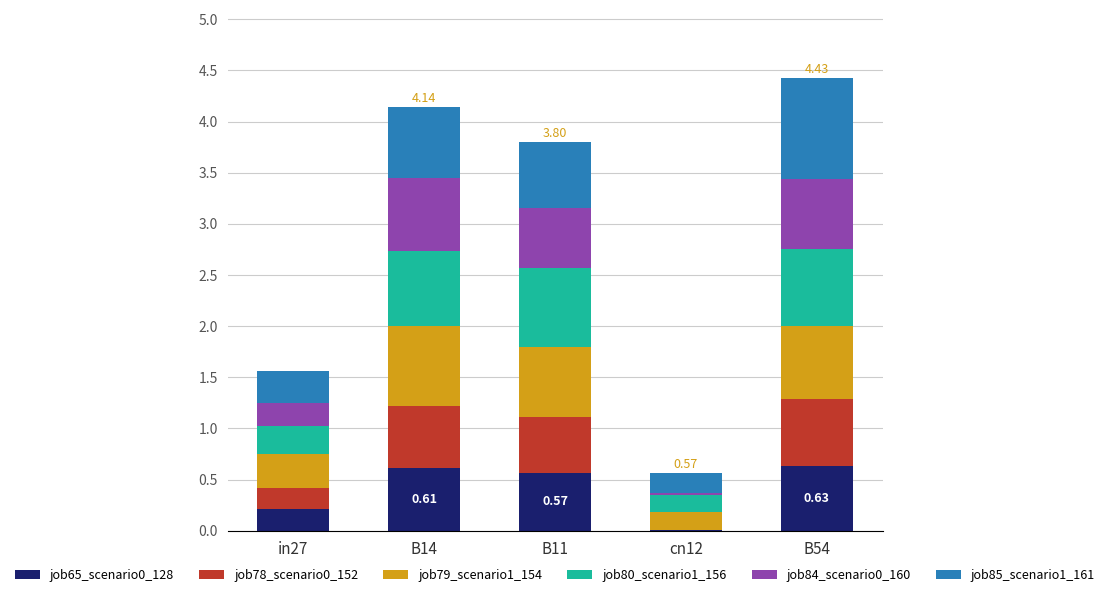

Does the chart contain stacked bars?

Yes